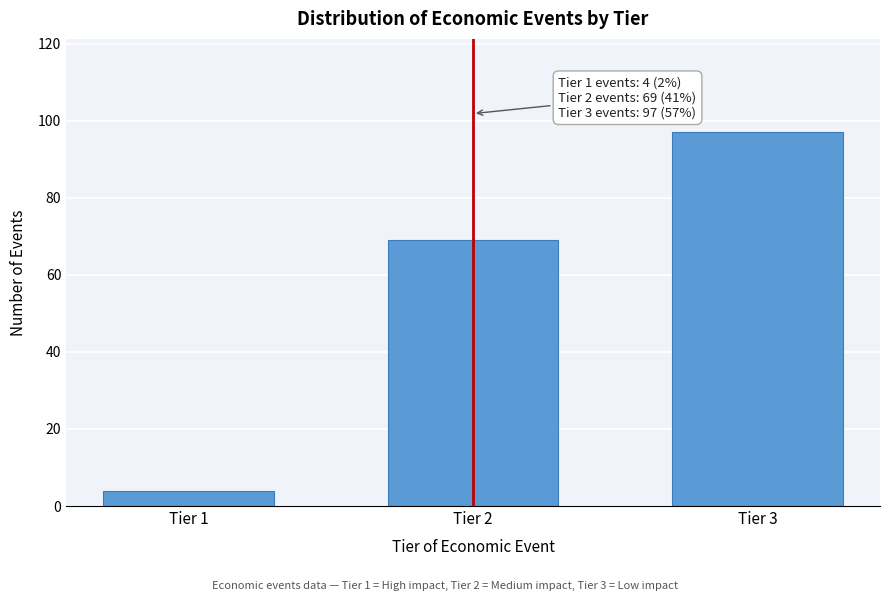

Reading left to right, list all the values displayed in this chart.

4	69	97